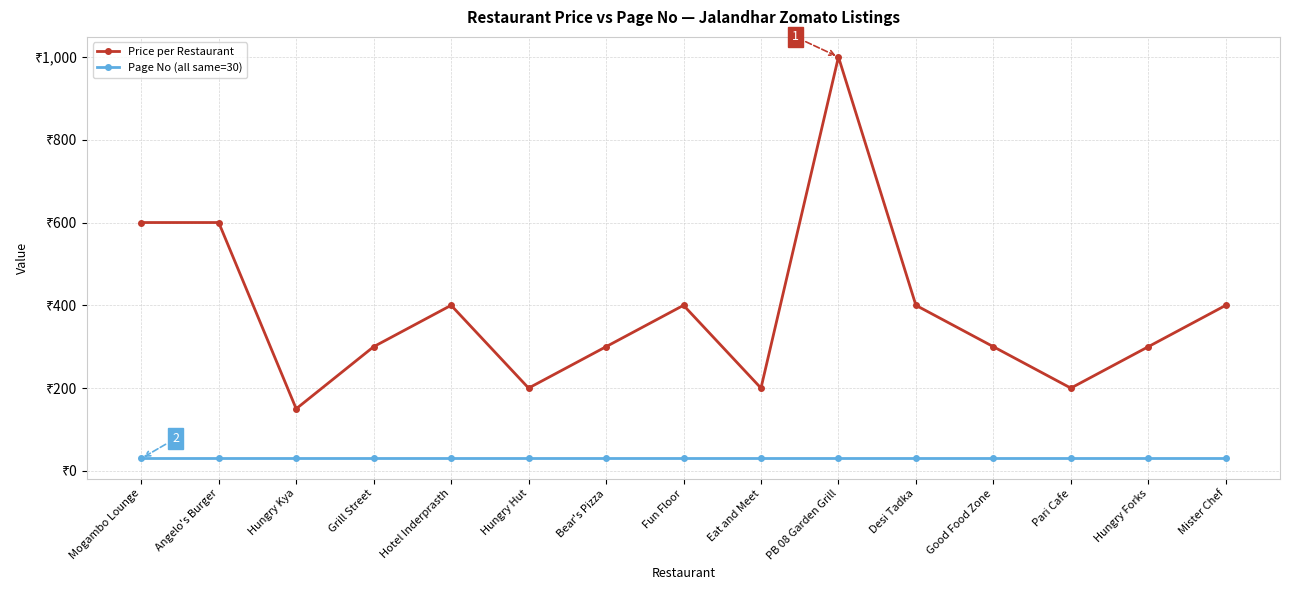

Reading left to right, what are all the values shown in this chart?

Price per Restaurant: 600	600	150	300	400	200	300	400	200	1000	400	300	200	300	400
Page No (all same=30): 30	30	30	30	30	30	30	30	30	30	30	30	30	30	30